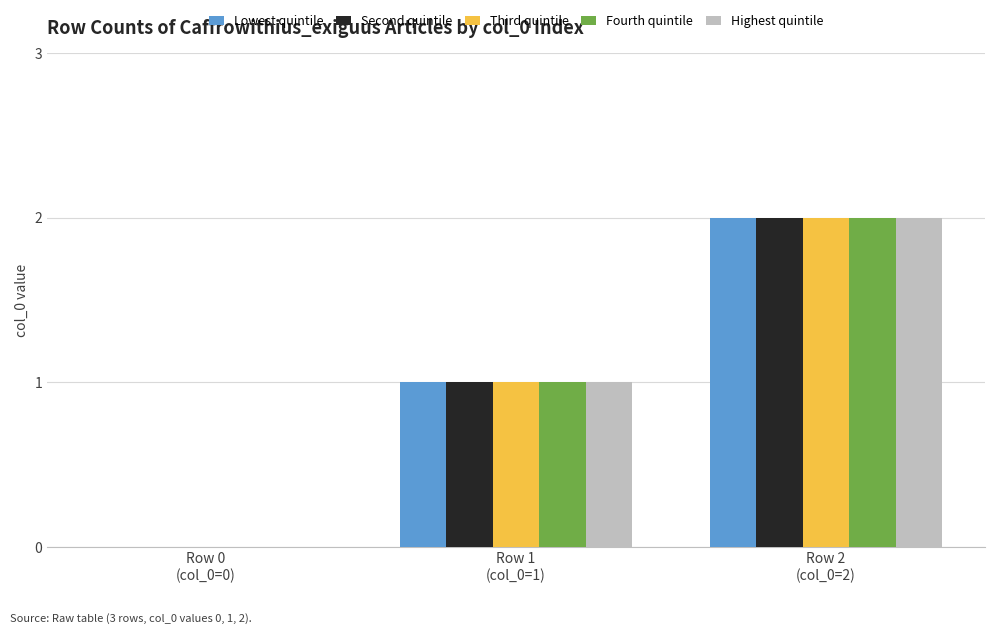

What is the sum of the Third quintile values at Row 1
(col_0=1) and Row 0
(col_0=0)?

1